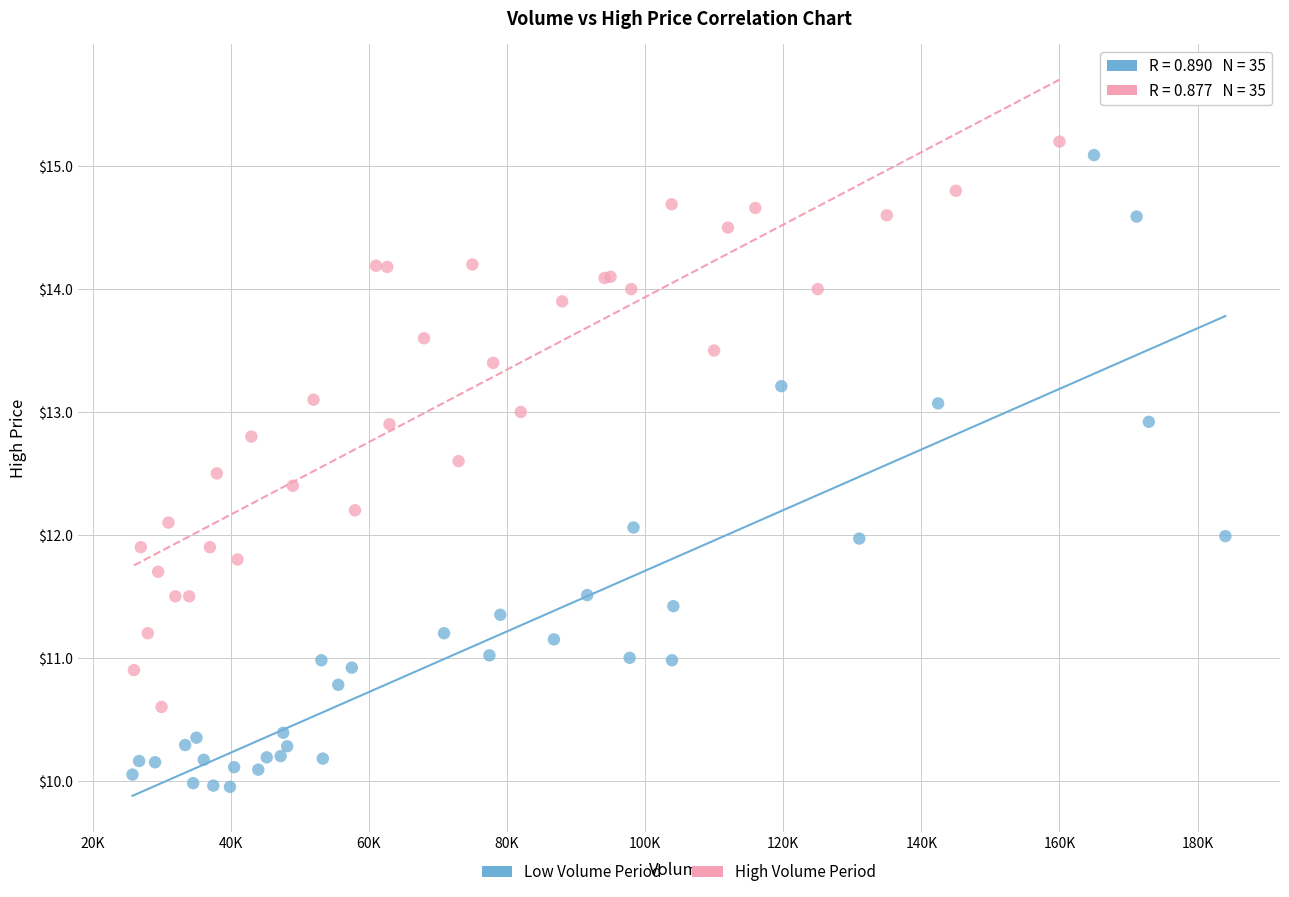

Which series contains the lowest Y value?

Low Volume Period